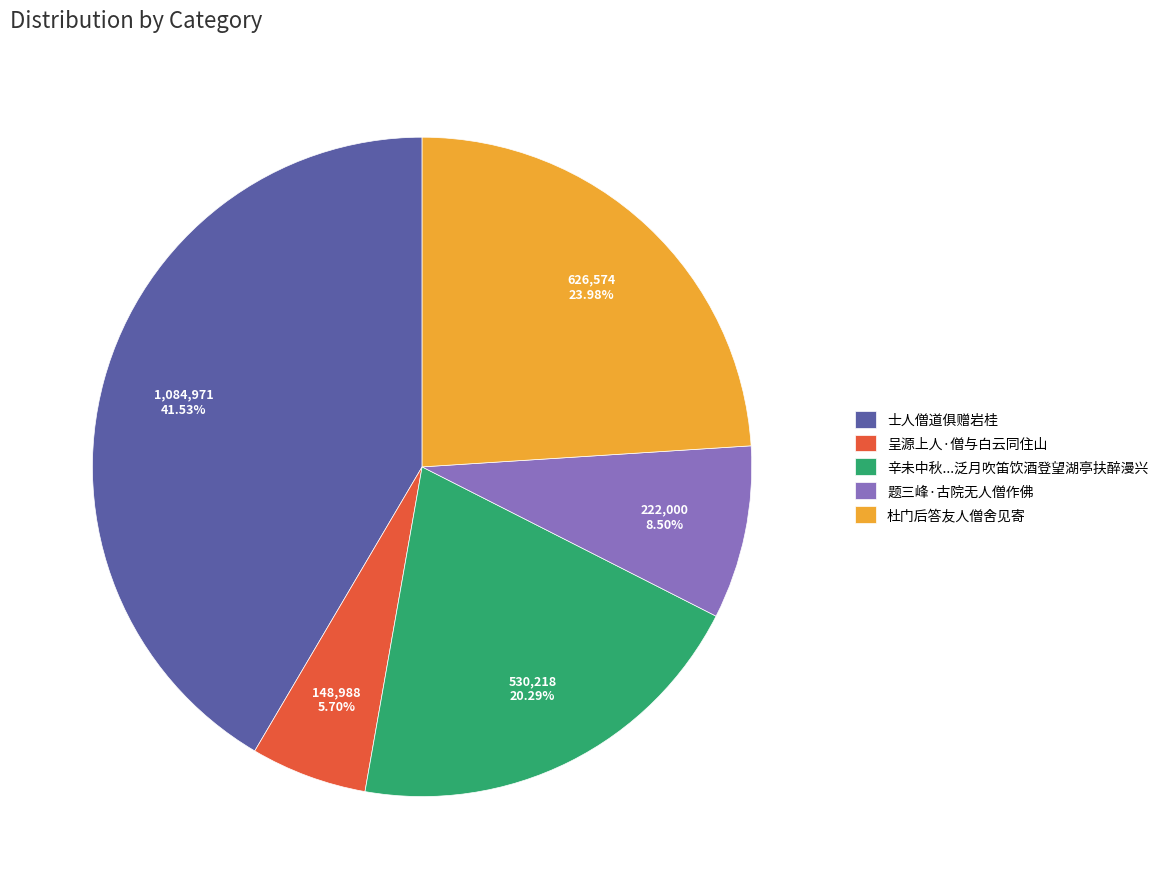

Rank the categories by value from lowest to highest.

呈源上人·僧与白云同住山, 题三峰·古院无人僧作佛, 辛未中秋...泛月吹笛饮酒登望湖亭扶醉漫兴, 杜门后答友人僧舍见寄, 士人僧道俱赠岩桂